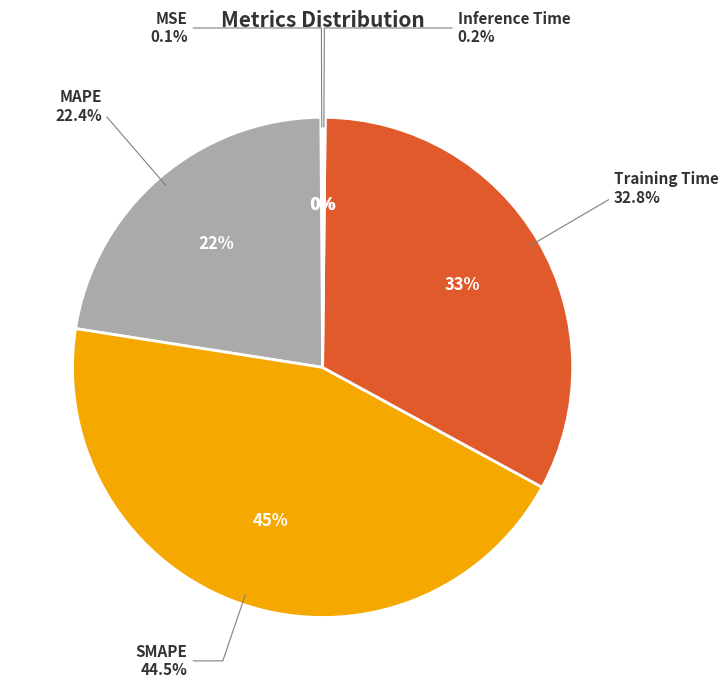

Does SMAPE represent more than half of the total?

No